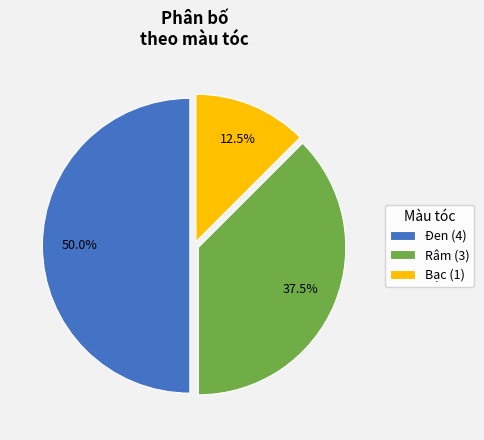

Does Râm (3) account for over 50% of the chart?

No